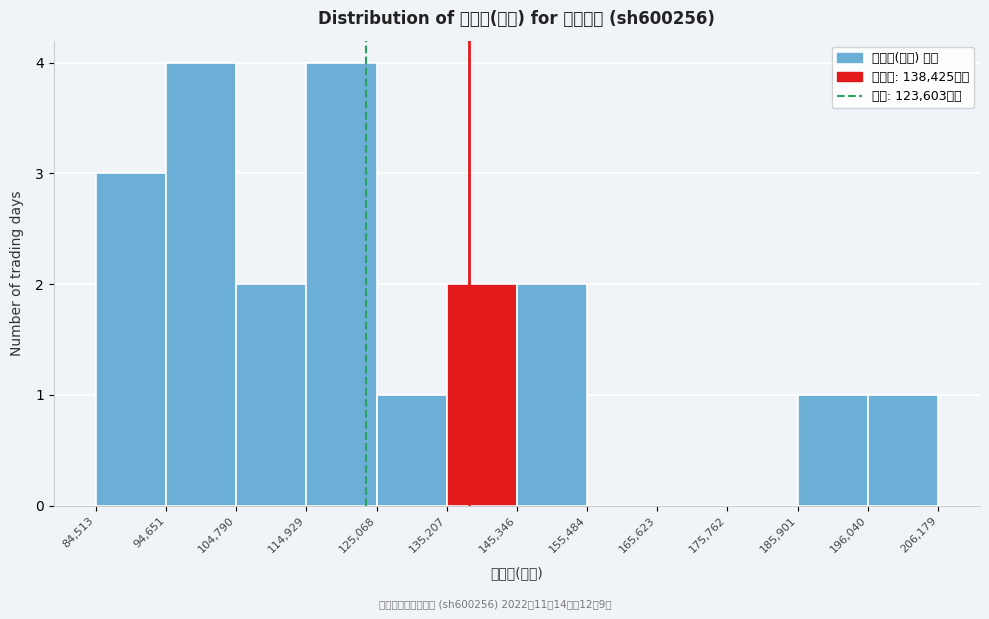

What is the height of the bar covering 145,346 to 155,484 on the x-axis? The values are not printed on the chart, so give them approximately, as read against the axis.

2